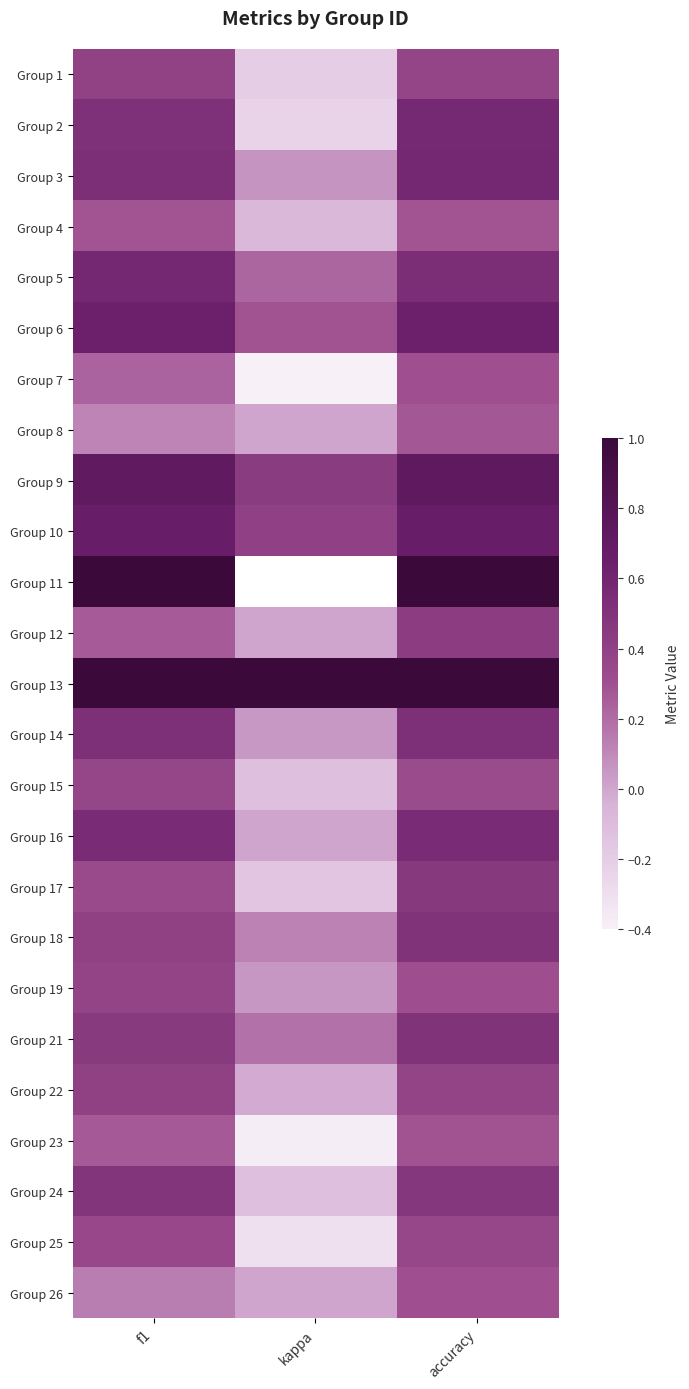

What is the approximate value of 17 at f1?

0.3